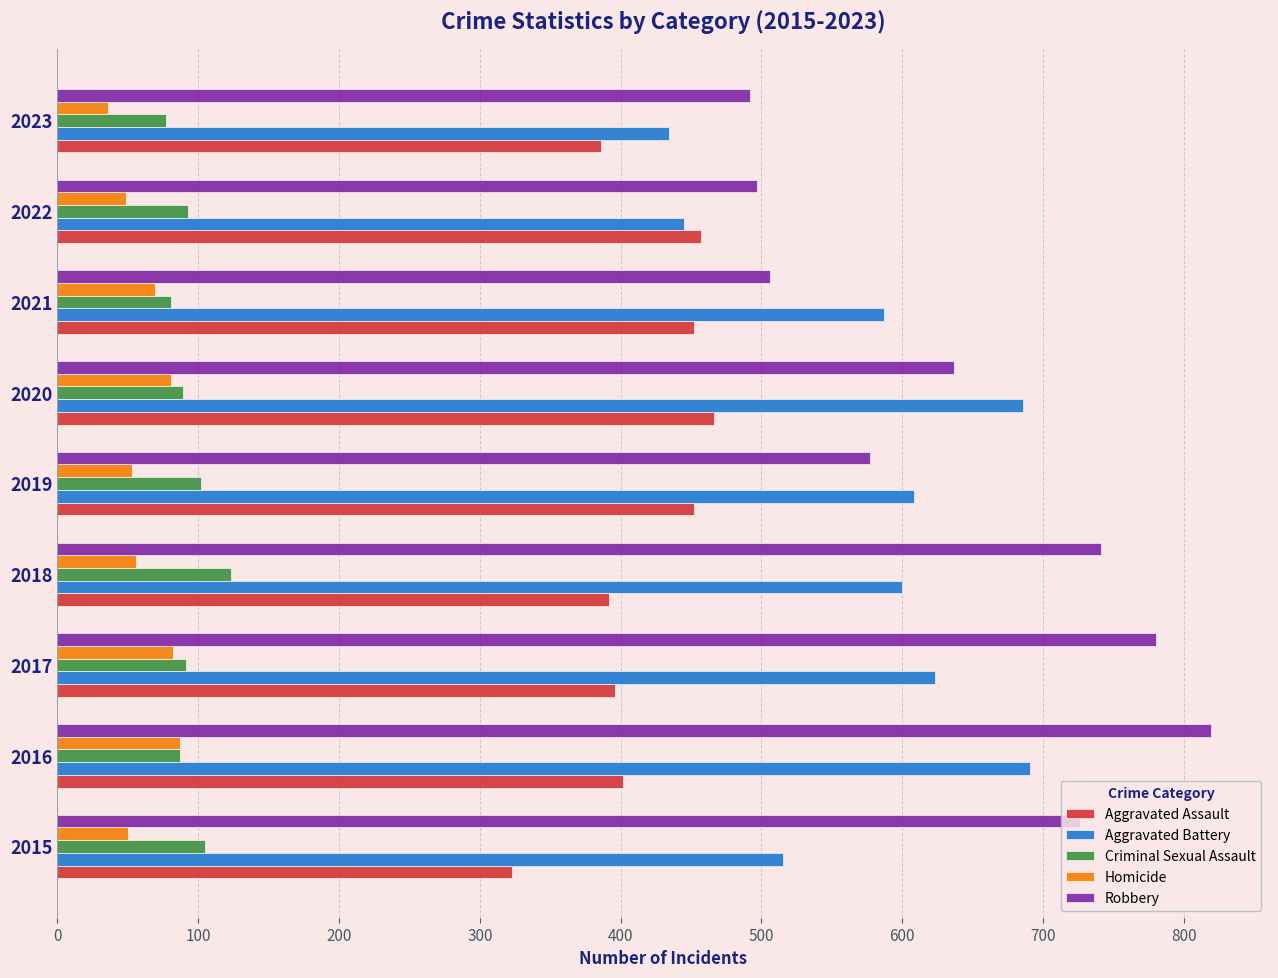

How many categories are shown in the chart?

9